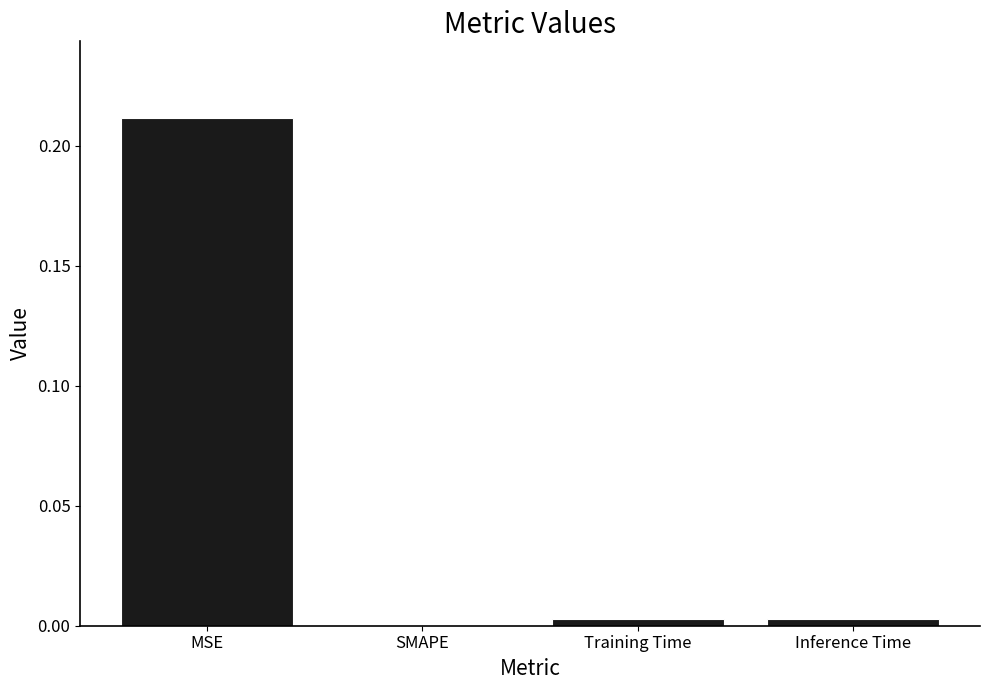

Which label corresponds to the largest value in the chart?

MSE